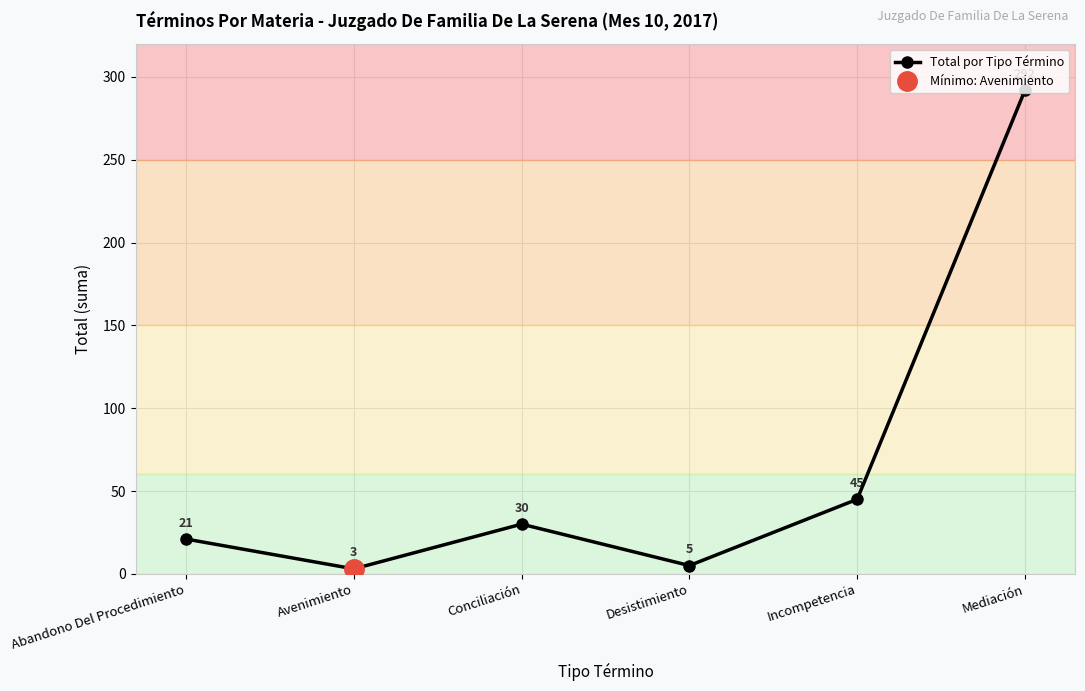

The value at Conciliación is 30. True or false?

True